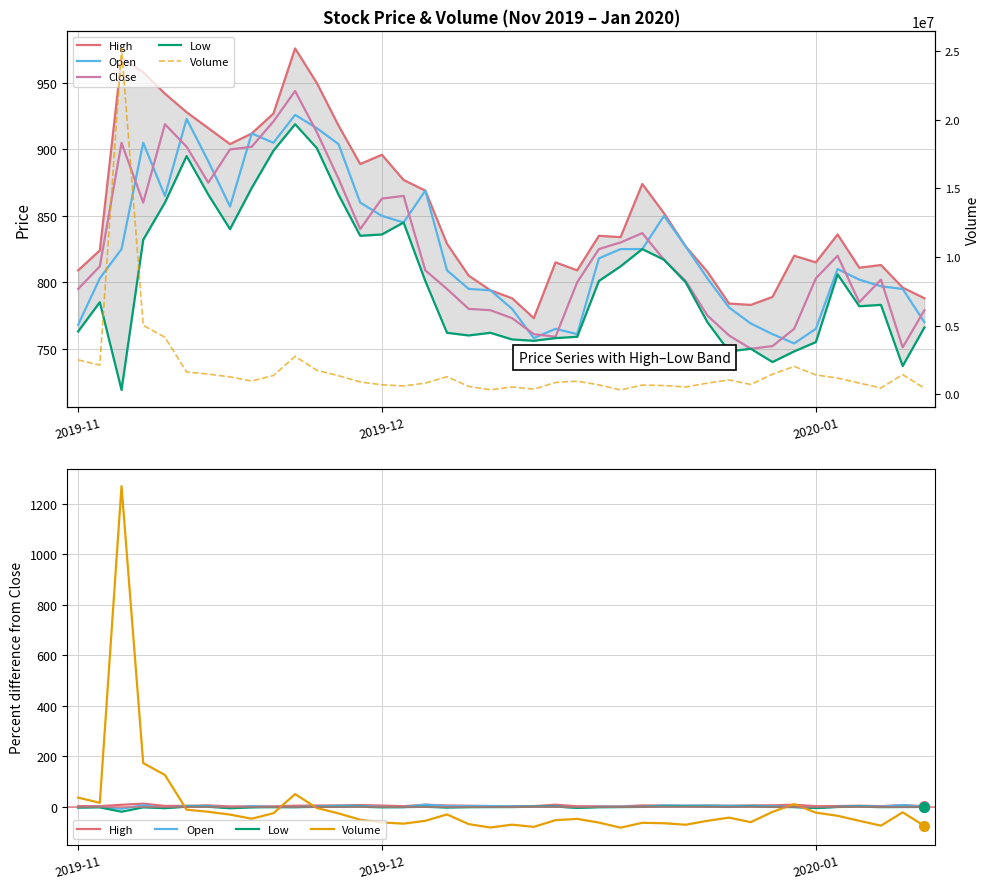

How many interior local peaks does the Close series have?

7